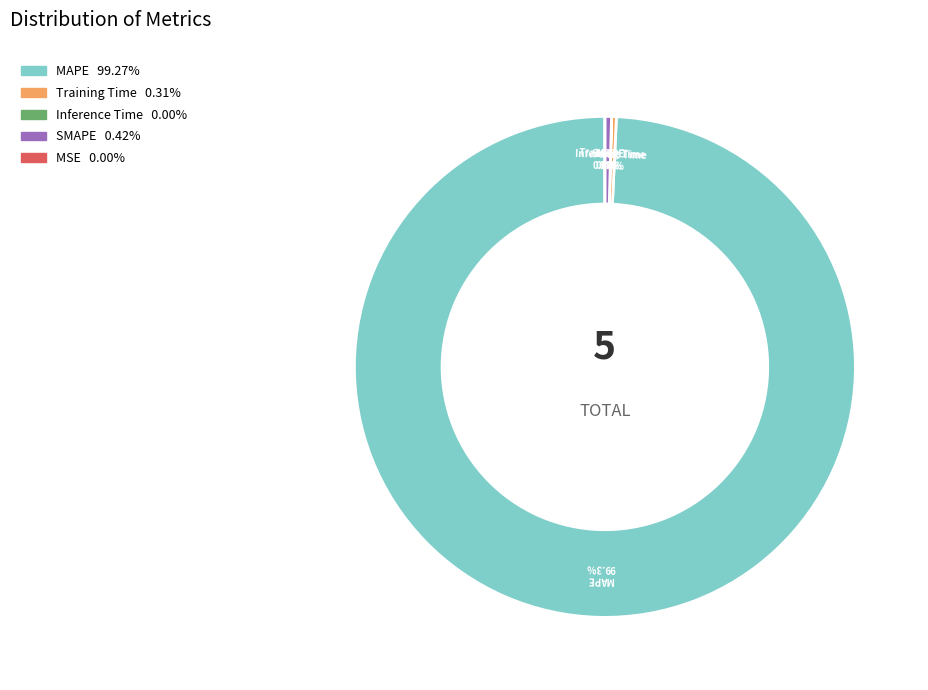

What percentage do Inference Time and Training Time together represent?

0.3%